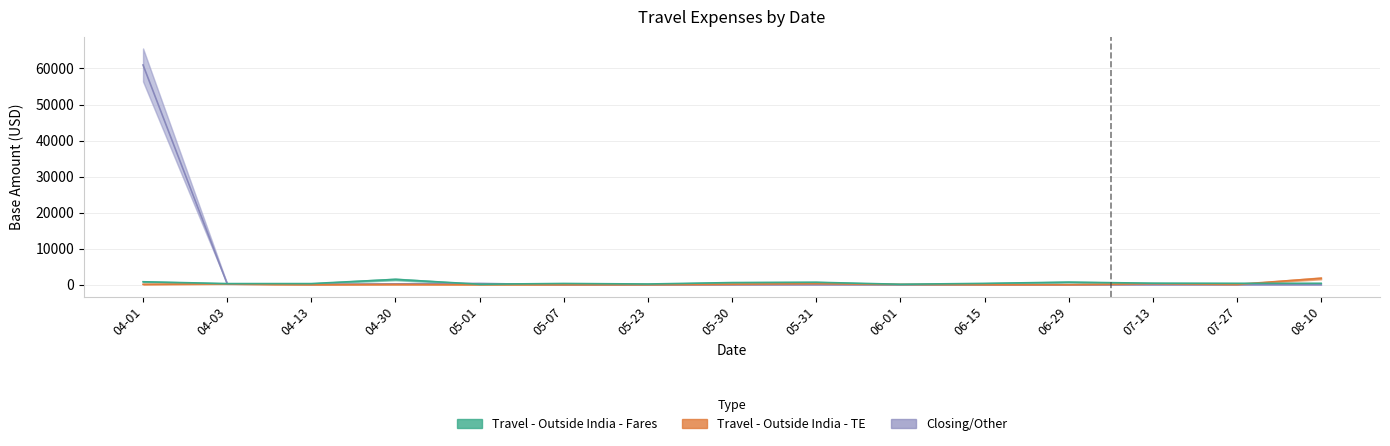

What are all the series names shown in the legend?

Closing/Other, Travel - Outside India - TE, Travel - Outside India - Fares